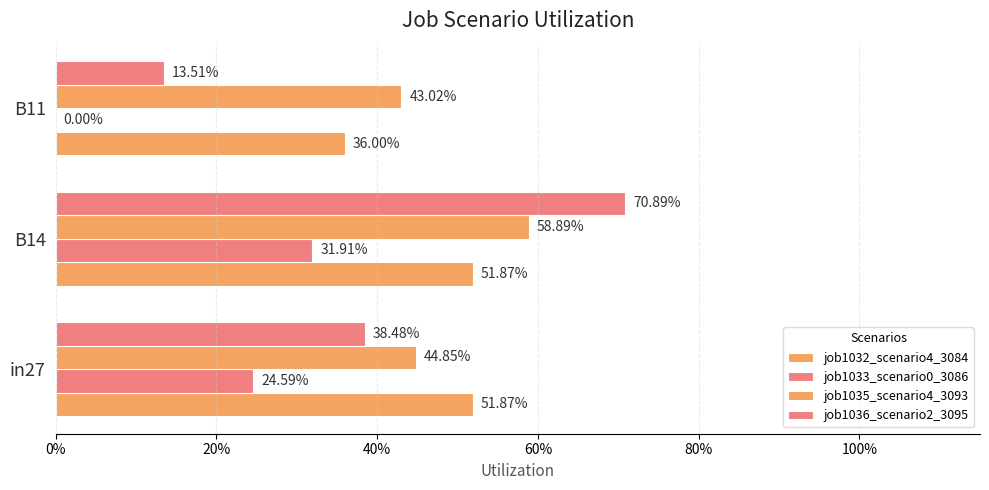

How many job1032_scenario4_3084 values are between 0 and 1?

3